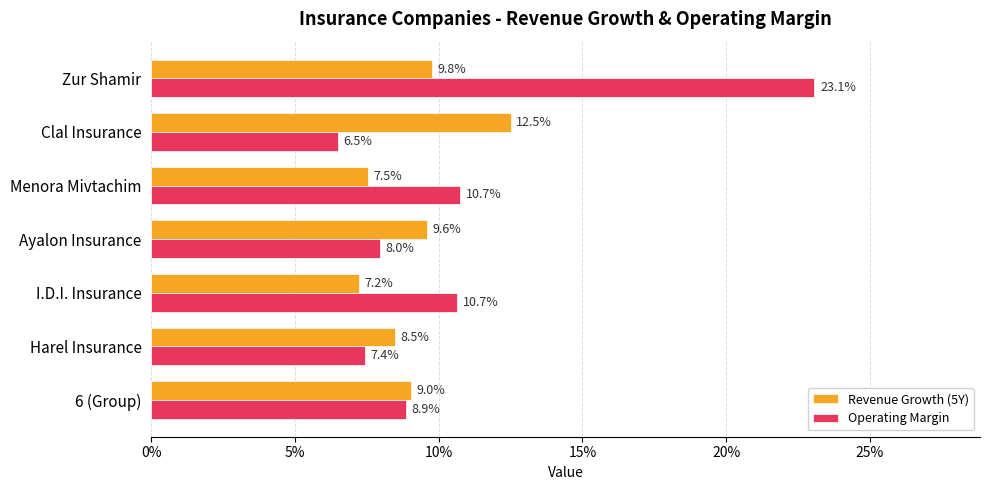

What are all the series names shown in the legend?

Revenue Growth (5Y), Operating Margin